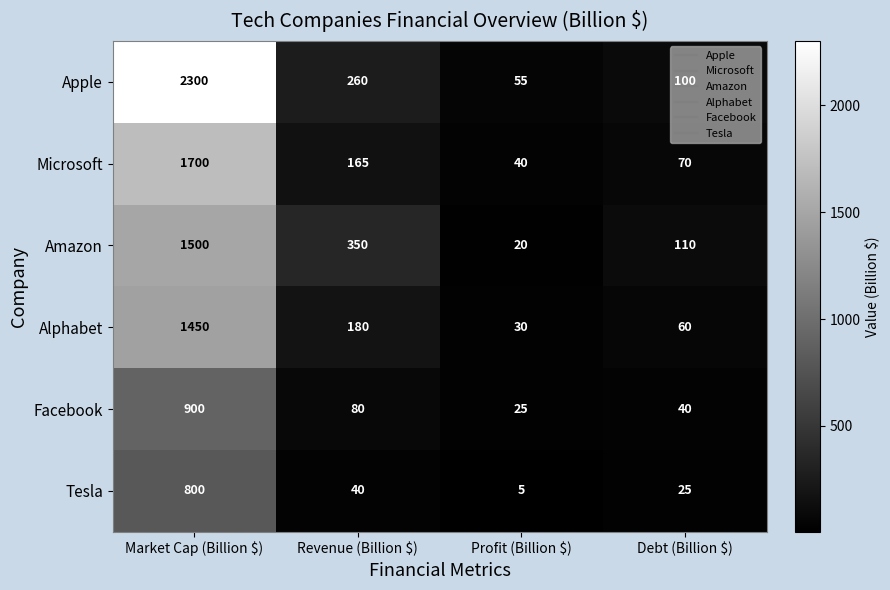

At which label does Facebook reach its peak?

Market Cap (Billion $)